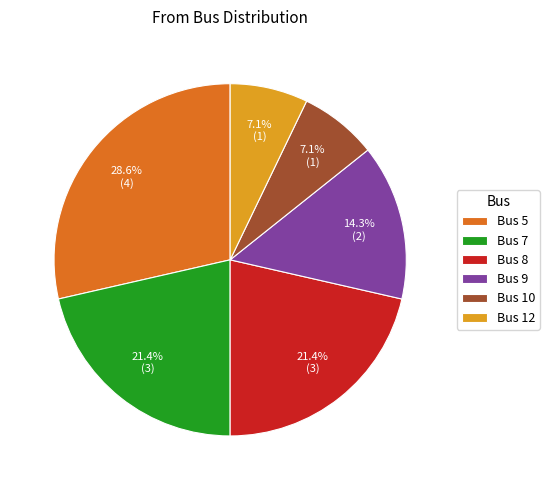

How many segments does this pie chart have?

6